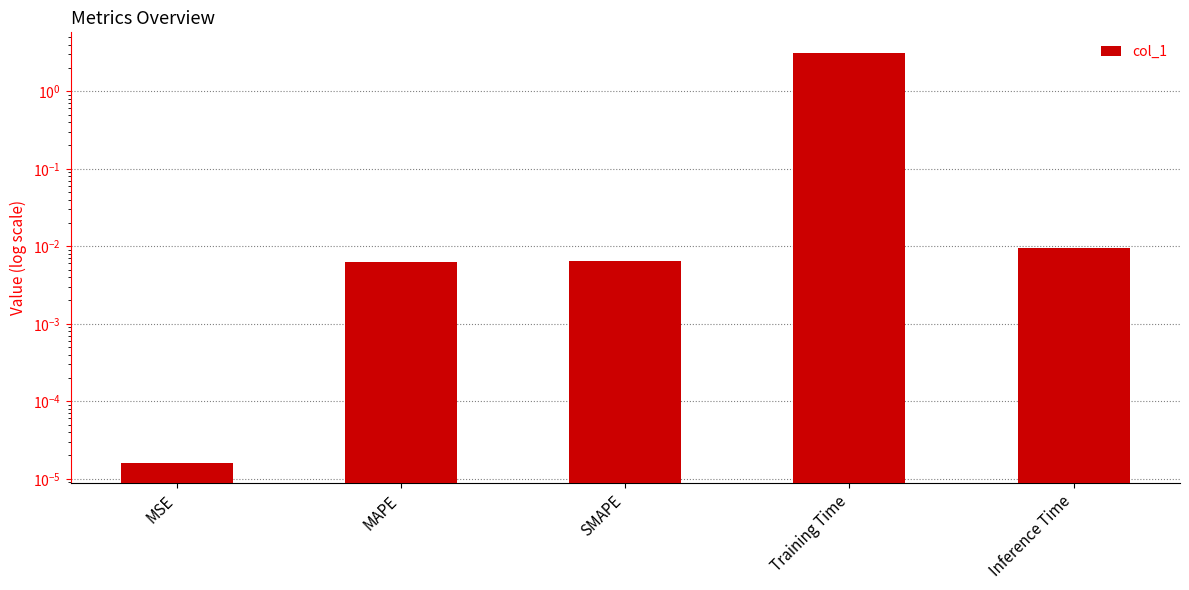

At which category does the chart reach its minimum across all series?

MSE